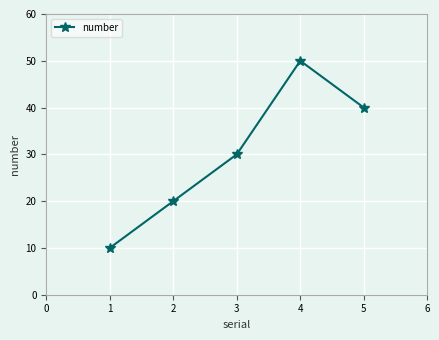

What is the difference between the maximum and second lowest values?

30